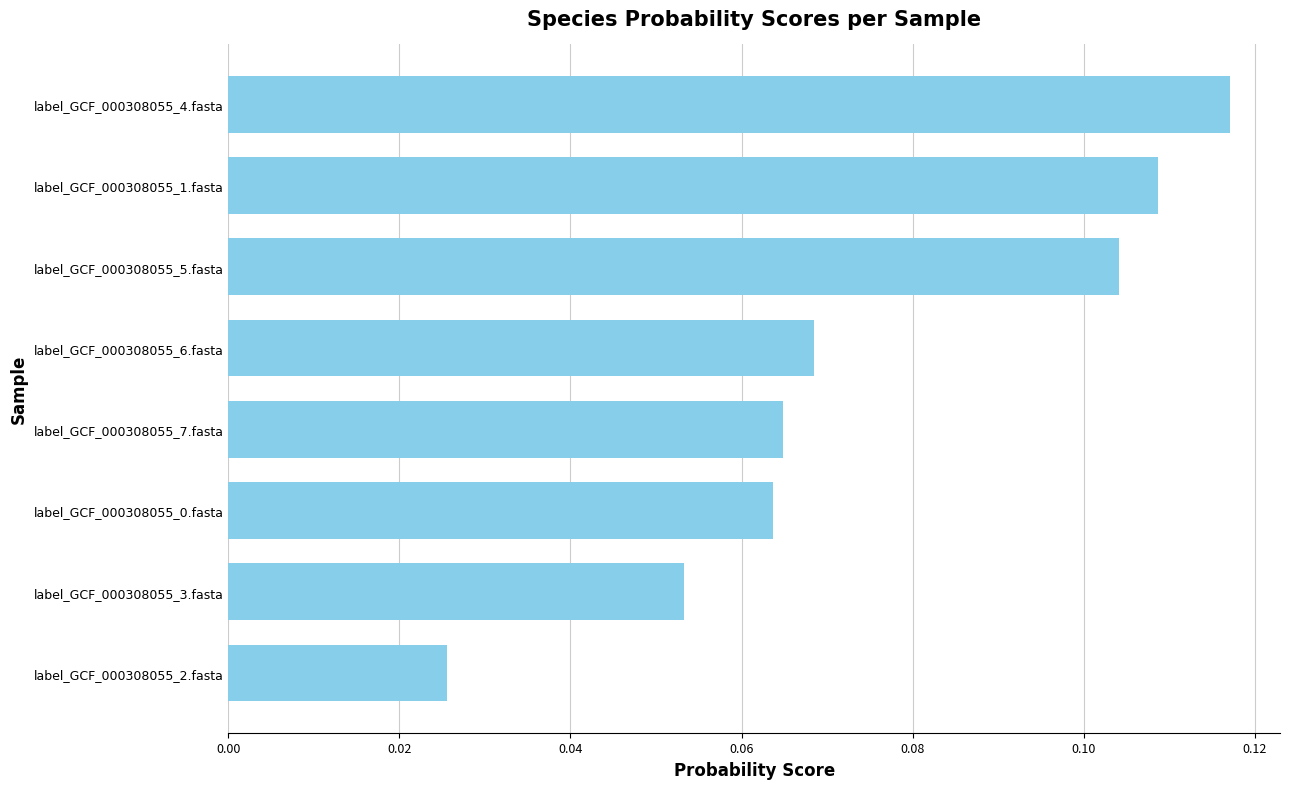

What is the sum of all values?

0.6